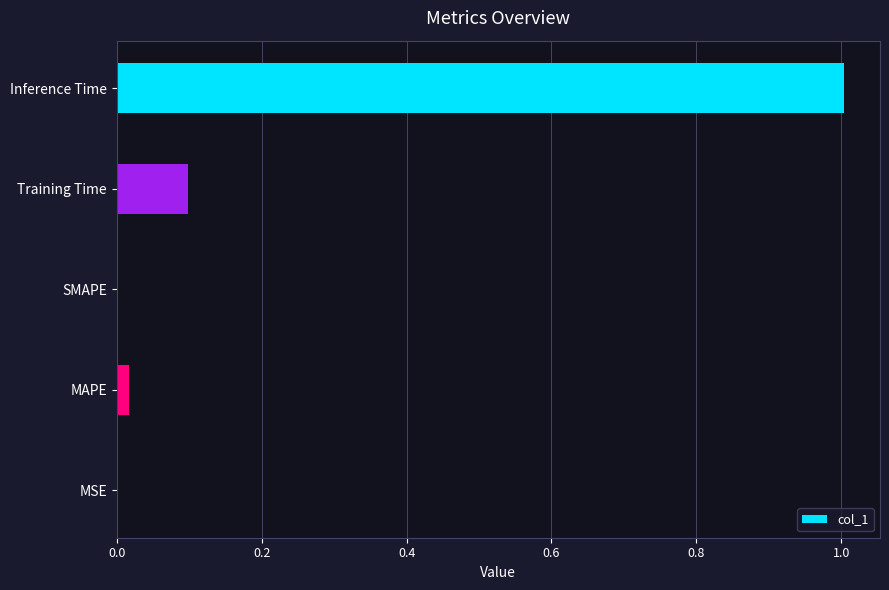

At which category does the chart reach its peak across all series?

Inference Time